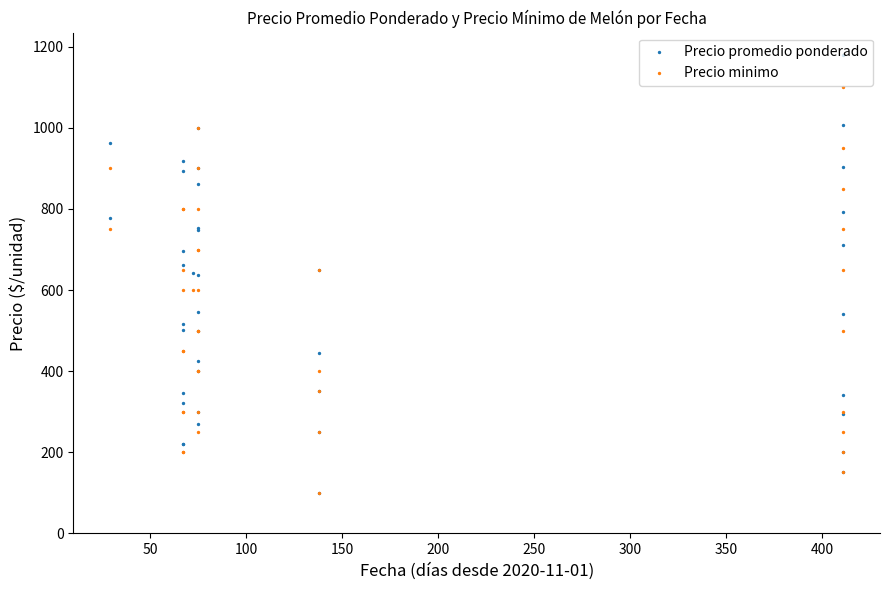

Which series reaches the maximum Y coordinate?

Precio promedio ponderado